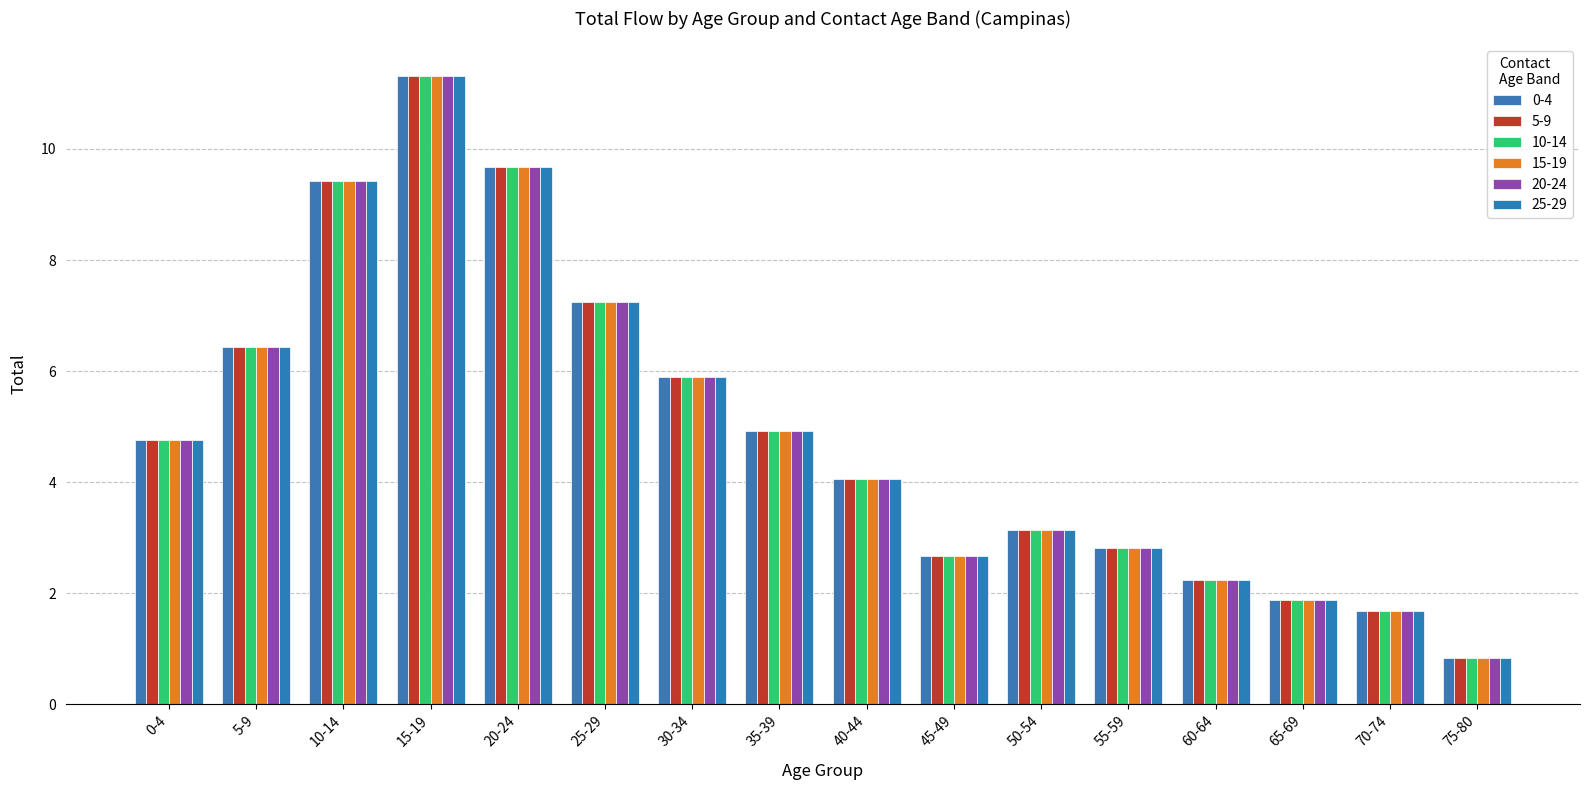

What position from the left is 55-59?

12